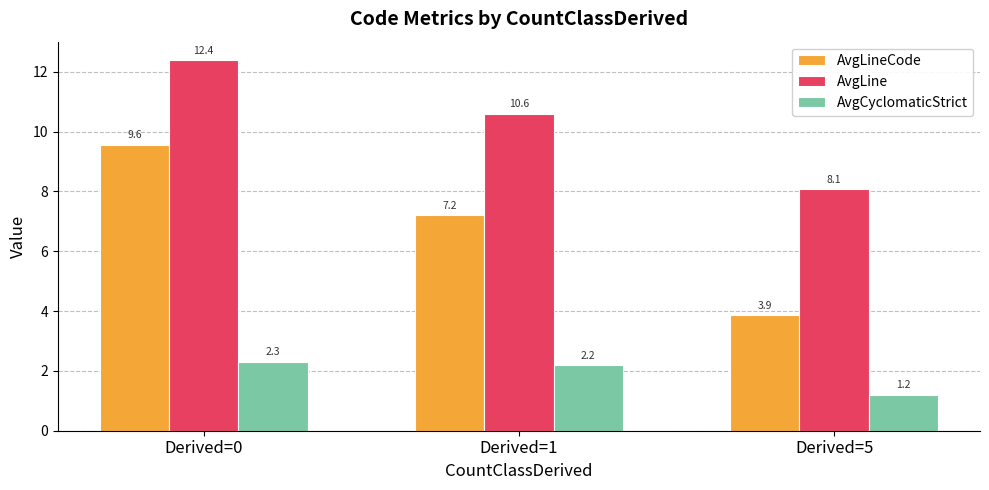

Between Derived=0 and Derived=1, which series saw the biggest shift?

AvgLineCode